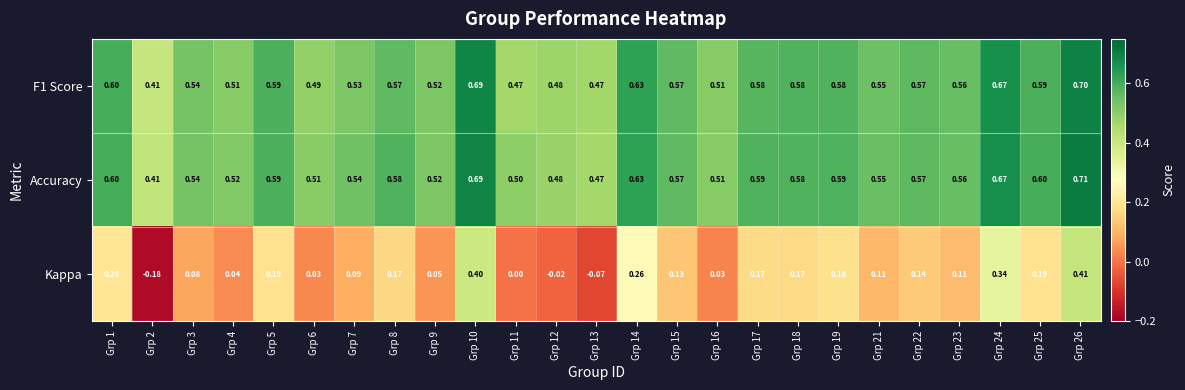

Is the value of F1 Score at Grp 4 greater than the value of Kappa at Grp 4?

Yes